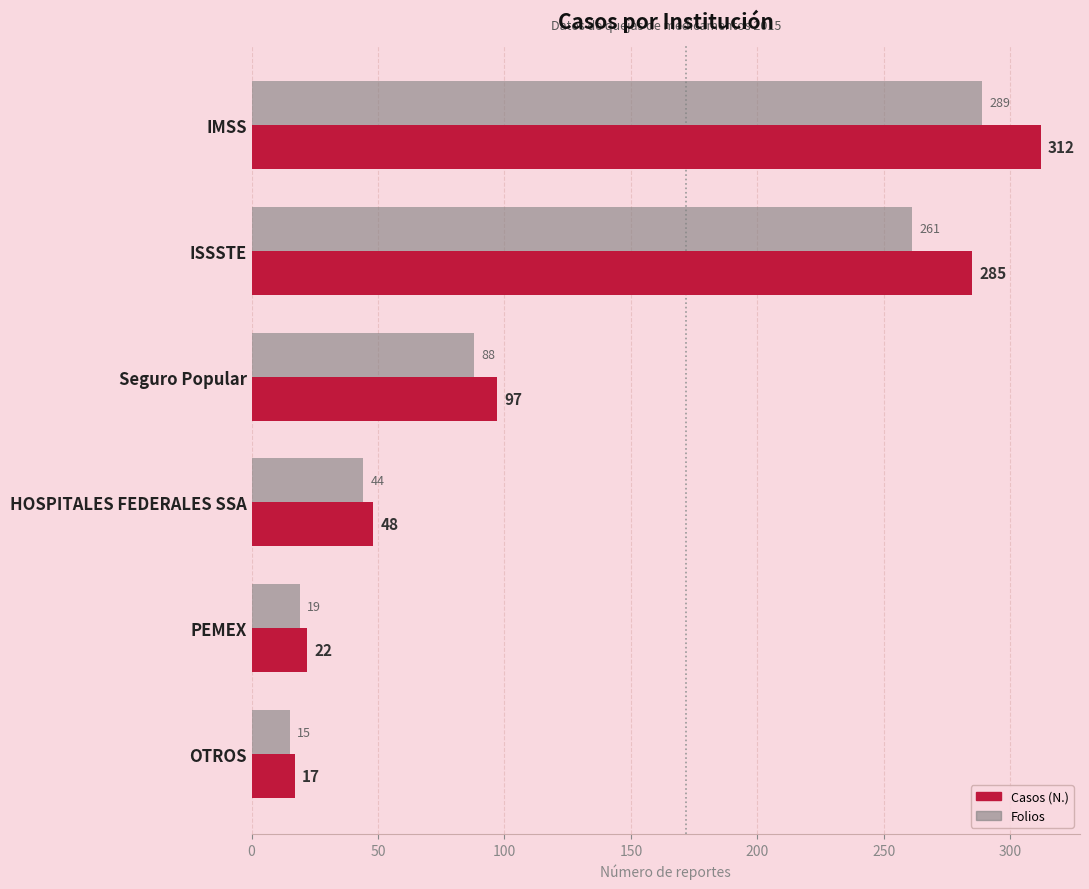

What is the maximum value for Casos (N.)?

312